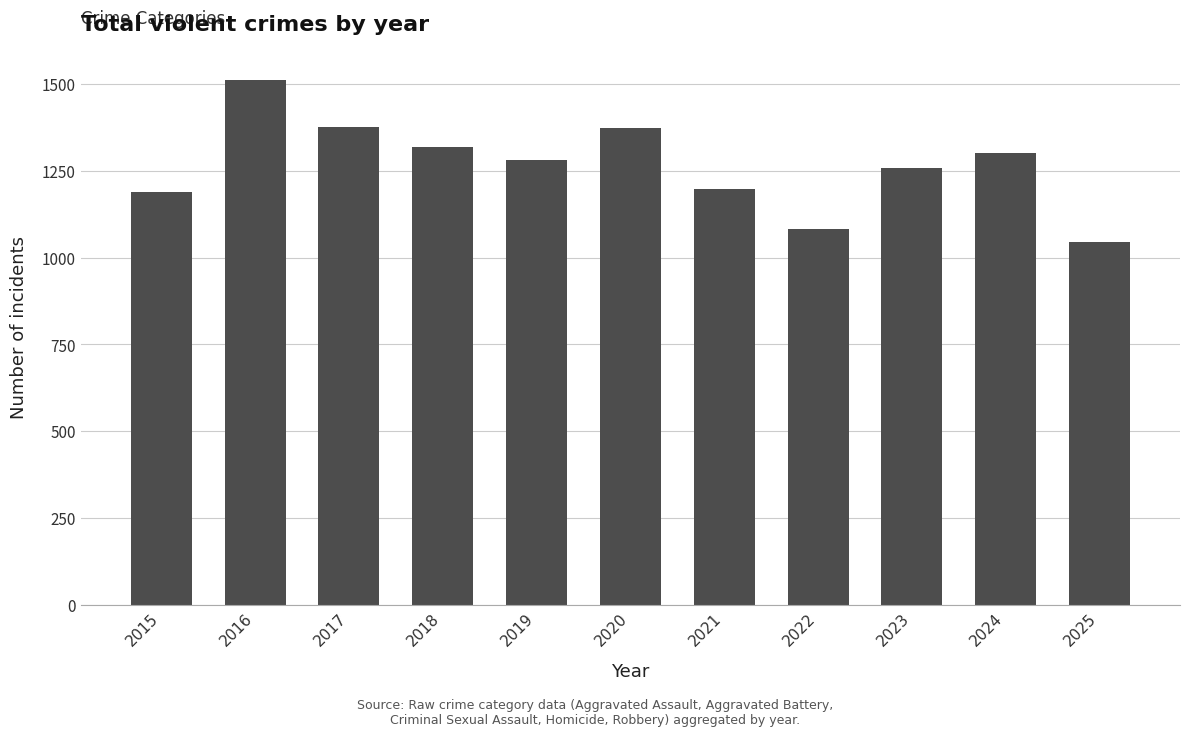

Which label corresponds to the largest value in the chart?

2016